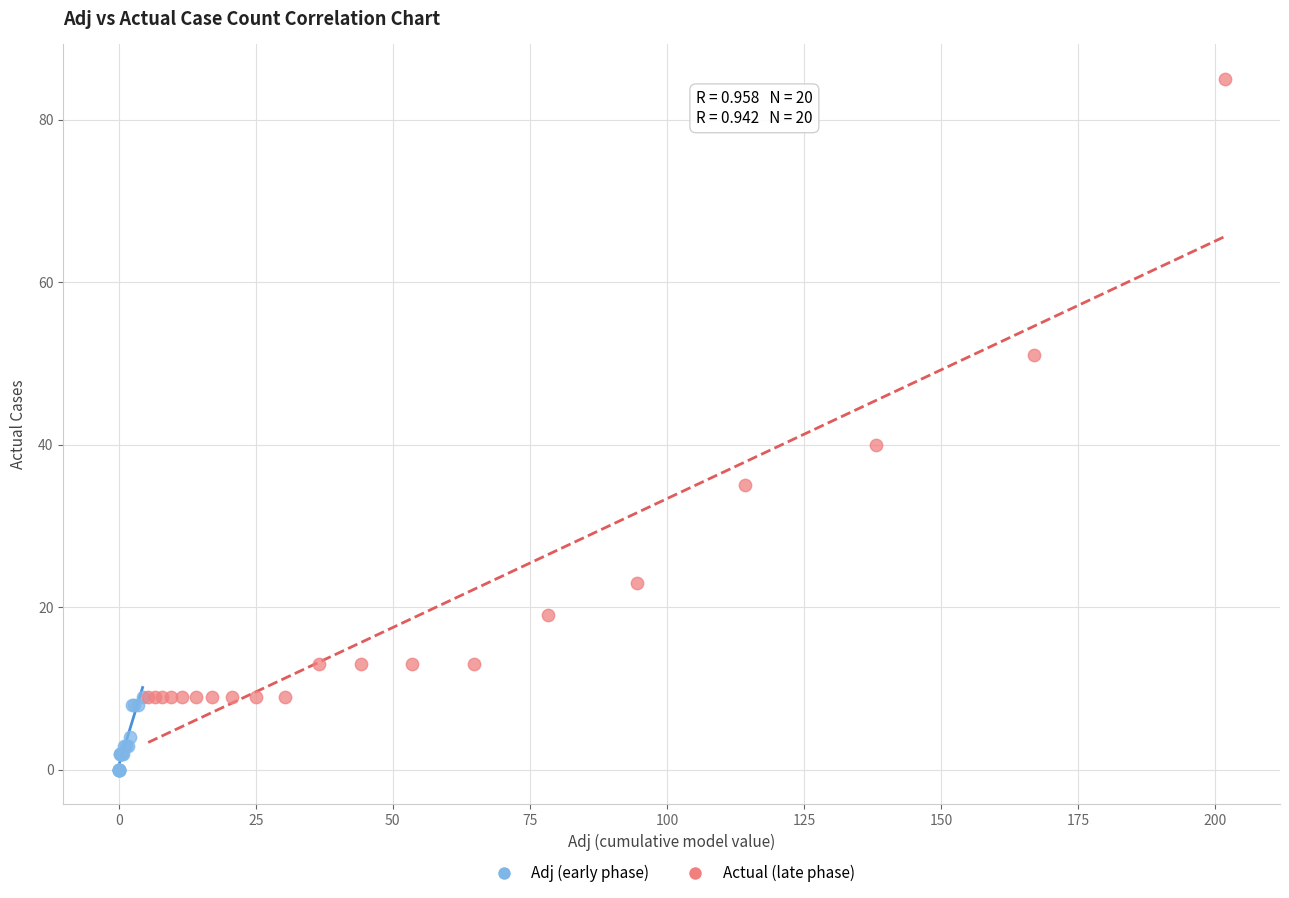

What are all the series names shown in the legend?

Adj (early phase), Actual (late phase)